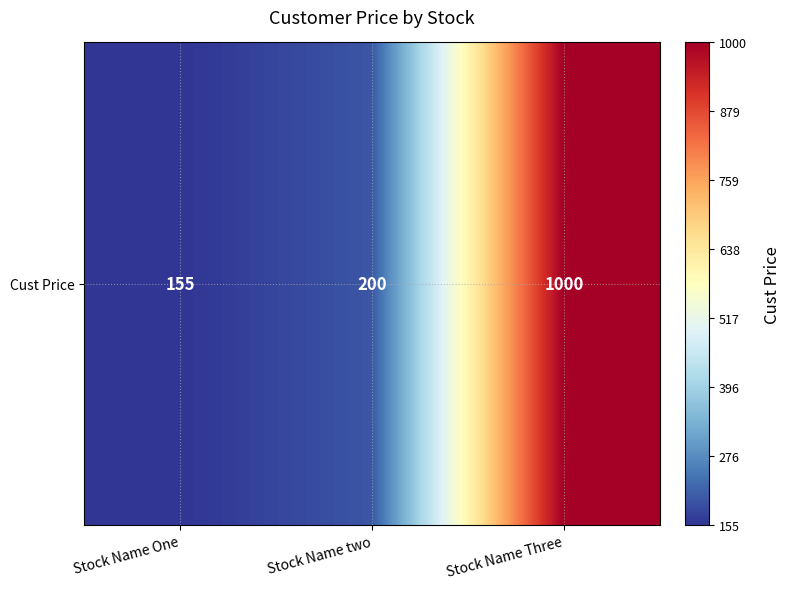

What is the average value?

452